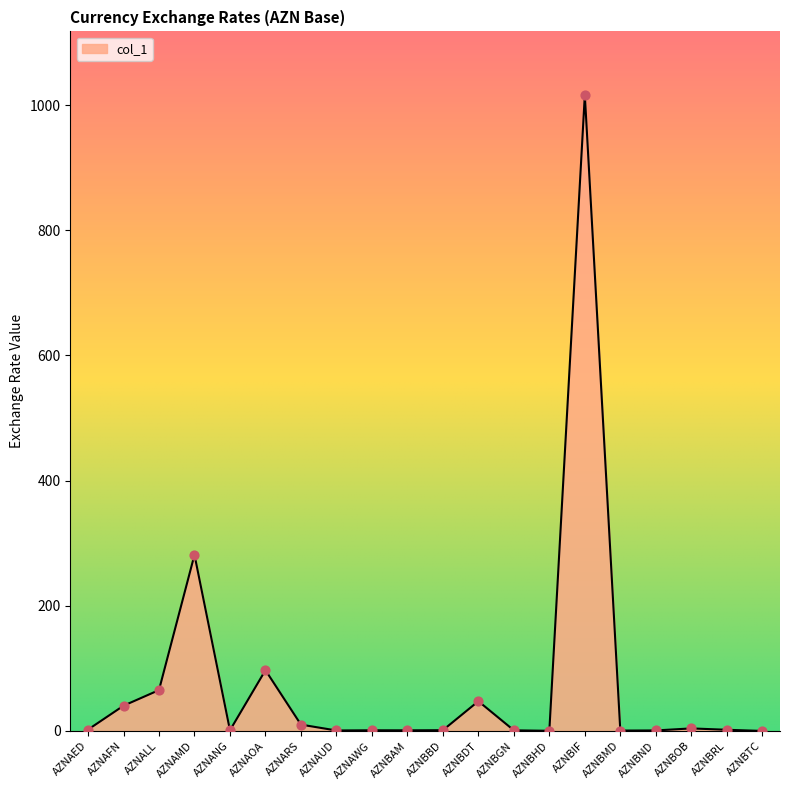

What is the change in value from AZNANG to AZNBIF?

+1015.0